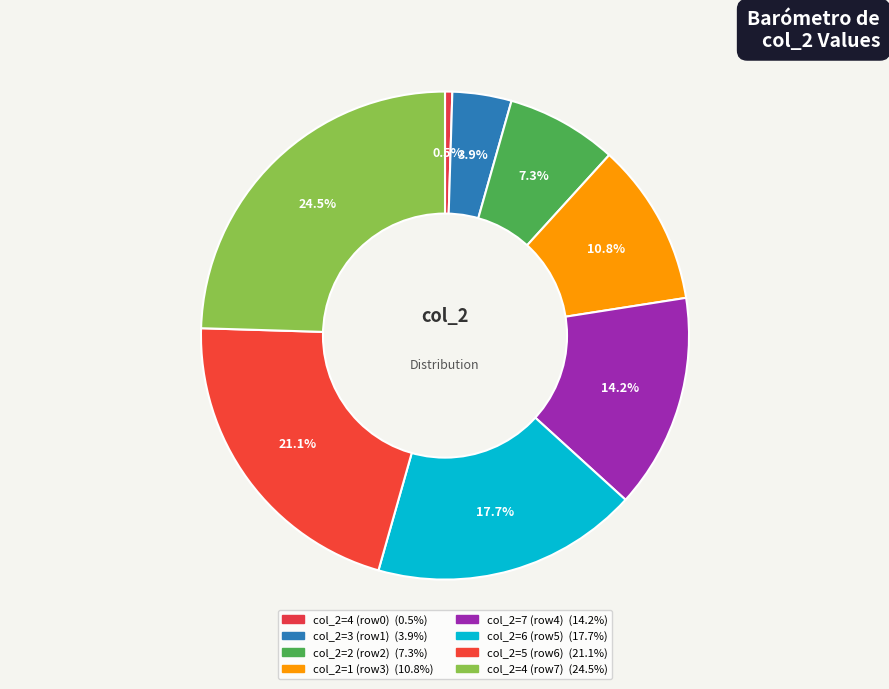

How many segments does this pie chart have?

8